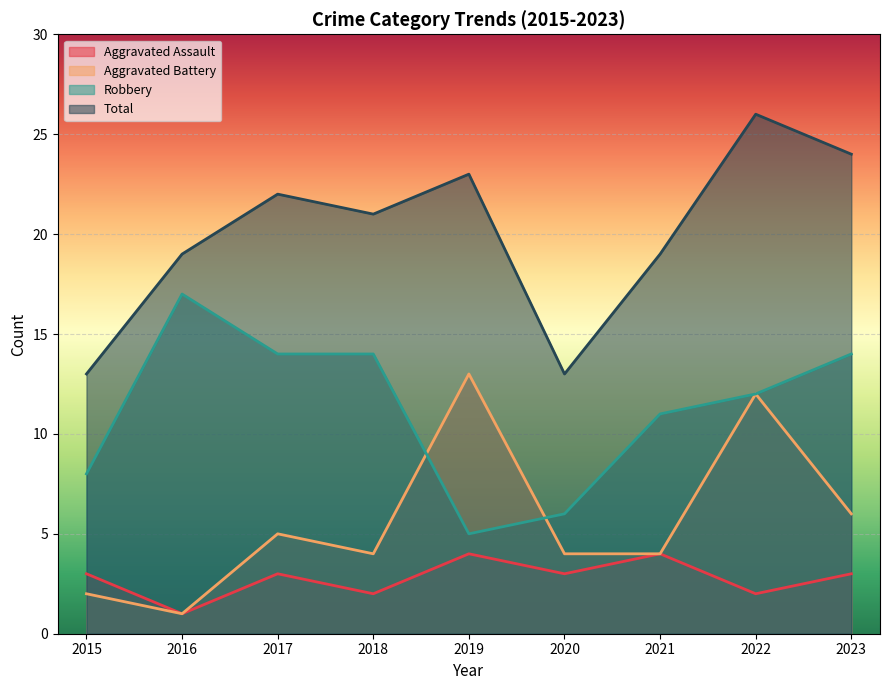

How many values in the Robbery series exceed 12?

4